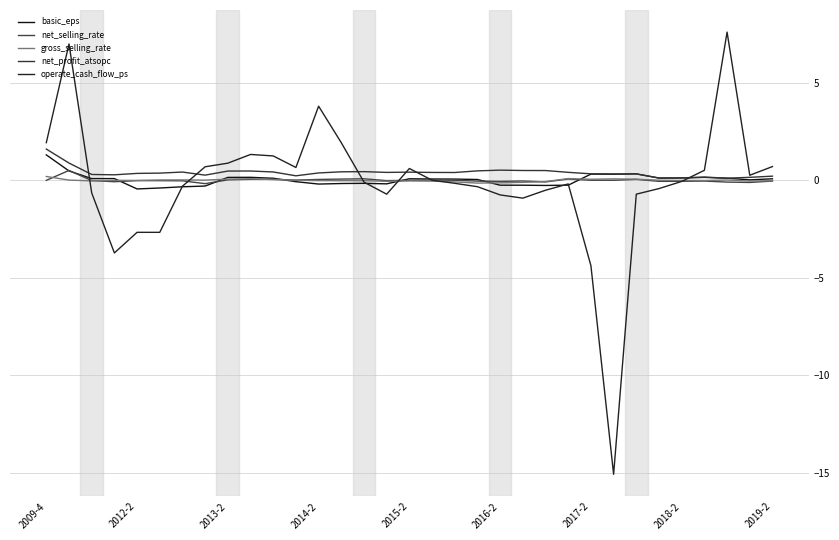

Where is the first local minimum for net_selling_rate?

2014-2